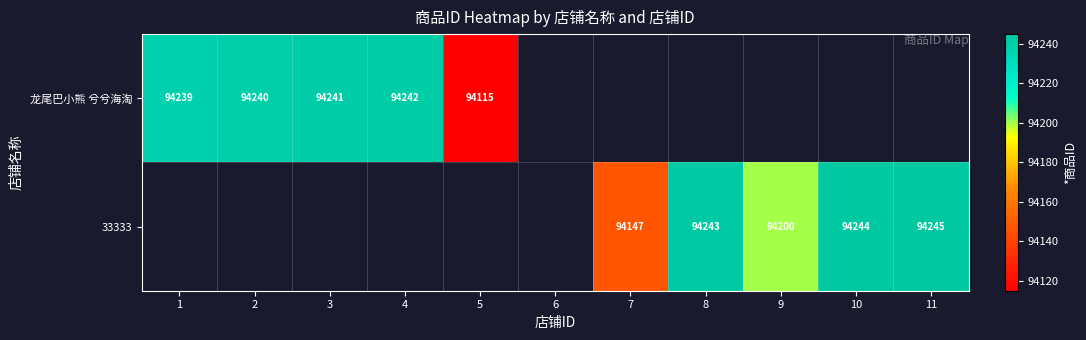

The 龙尾巴小熊 兮兮海淘 series shows 156692 at 3. True or false?

False